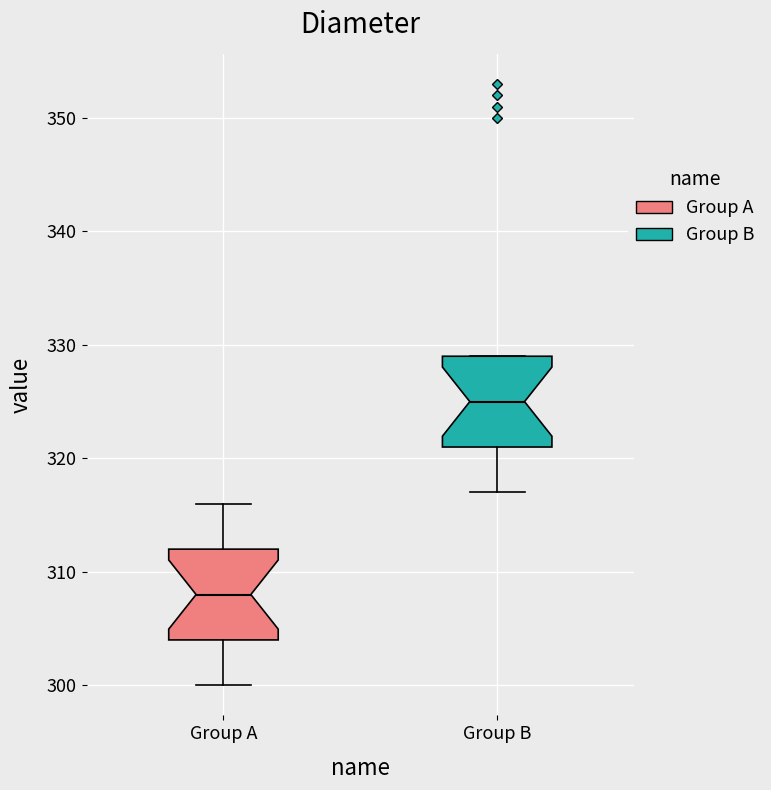

Where does the lower whisker of the box for Group B end on the y-axis? The values are not printed on the chart, so give them approximately, as read against the axis.

317